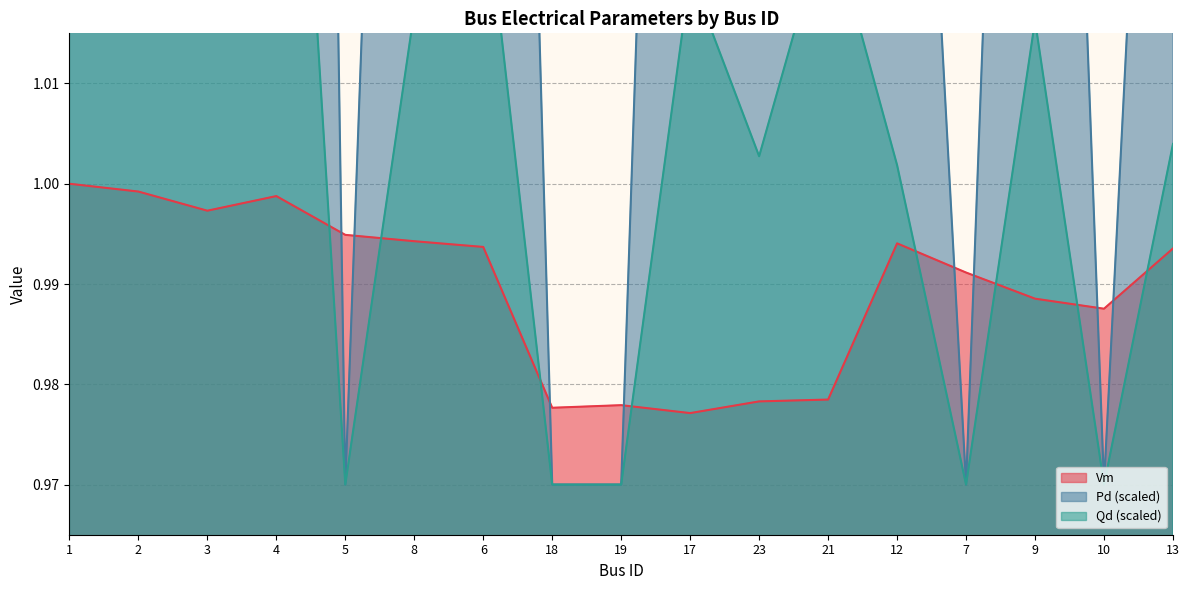

Reading left to right, what are all the values shown in this chart?

Vm: 1=1.0	2=1.0	3=1.0	4=1.0	5=1.0	8=1.0	6=1.0	18=1.0	19=1.0	17=1.0	23=1.0	21=1.0	12=1.0	7=1.0	9=1.0	10=1.0	13=1.0
Pd: 1=1.2	2=1.5	3=1.3	4=1.4	5=1.0	8=1.2	6=1.2	18=1.0	19=1.0	17=1.2	23=1.1	21=1.2	12=1.1	7=1.0	9=1.2	10=1.0	13=1.1
Qd: 1=1.0	2=1.1	3=1.1	4=1.1	5=1.0	8=1.0	6=1.0	18=1.0	19=1.0	17=1.0	23=1.0	21=1.0	12=1.0	7=1.0	9=1.0	10=1.0	13=1.0